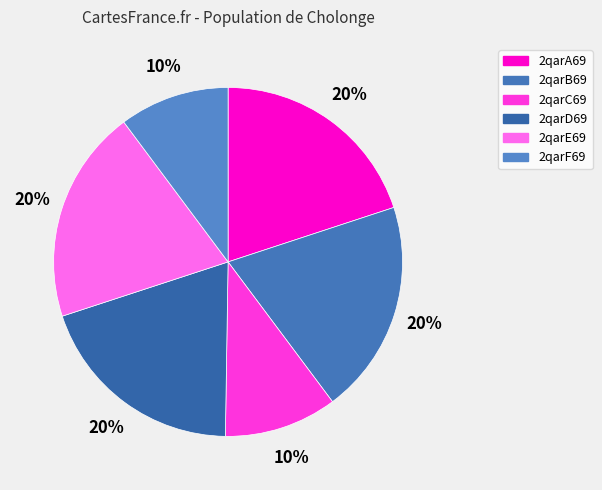

Rank the categories by value from lowest to highest.

2qarF69, 2qarC69, 2qarD69, 2qarE69, 2qarB69, 2qarA69